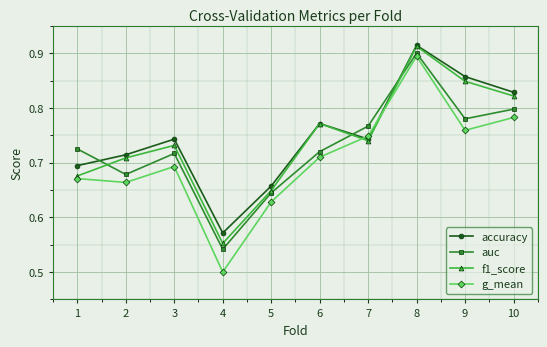

What is the sum of all auc values?

7.3